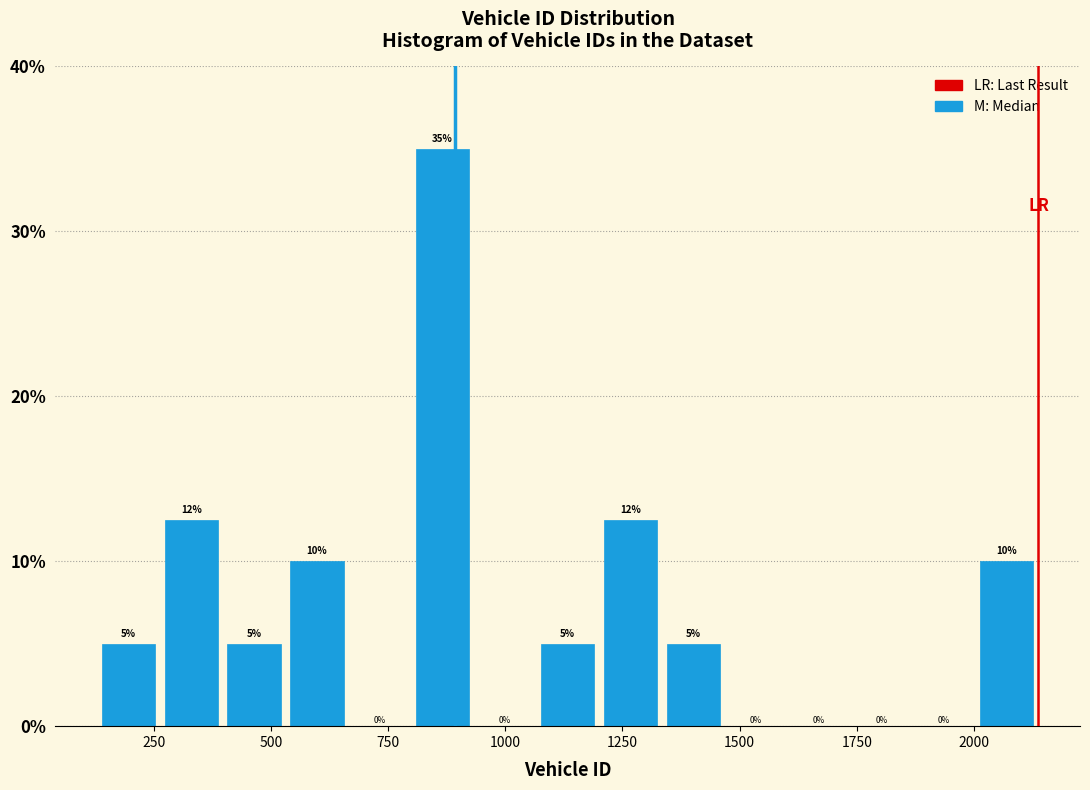

Around what value on the x-axis is the tallest bar? Give the approximate position of its centre, as read against the axis.

850